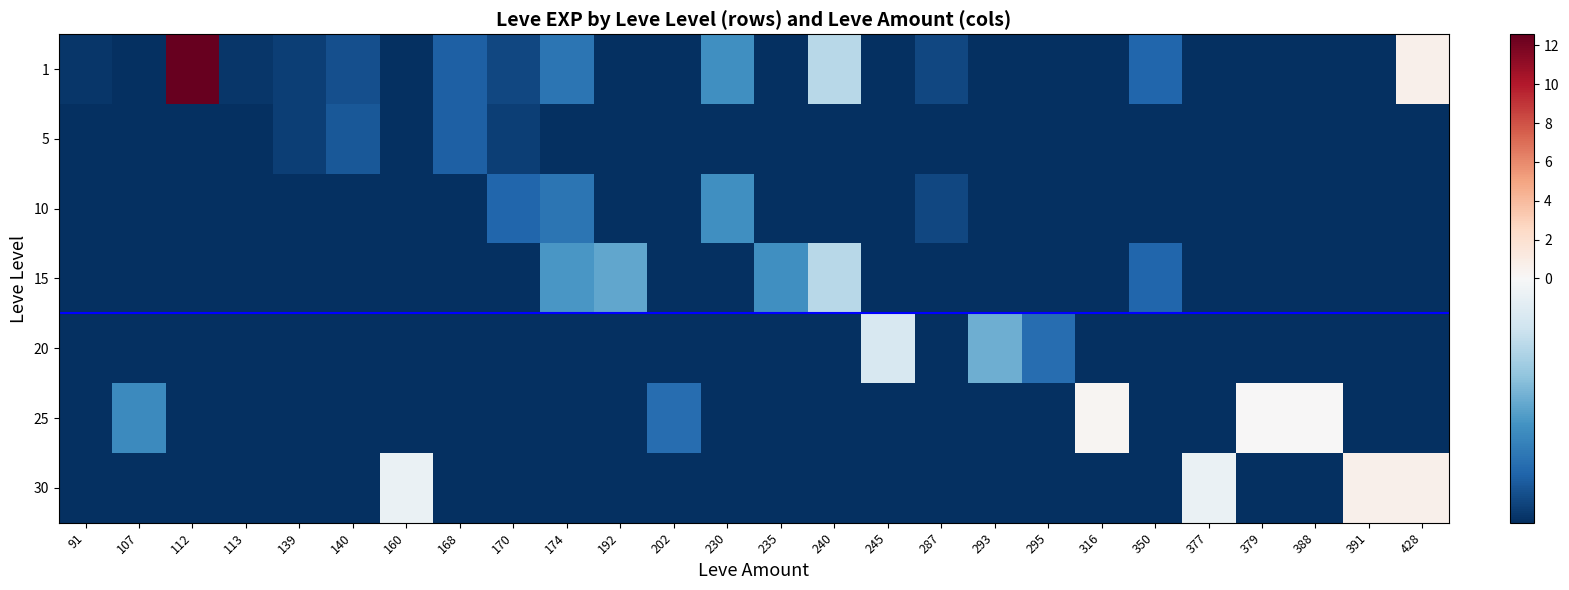

Which series has the largest range (max minus min)?

1